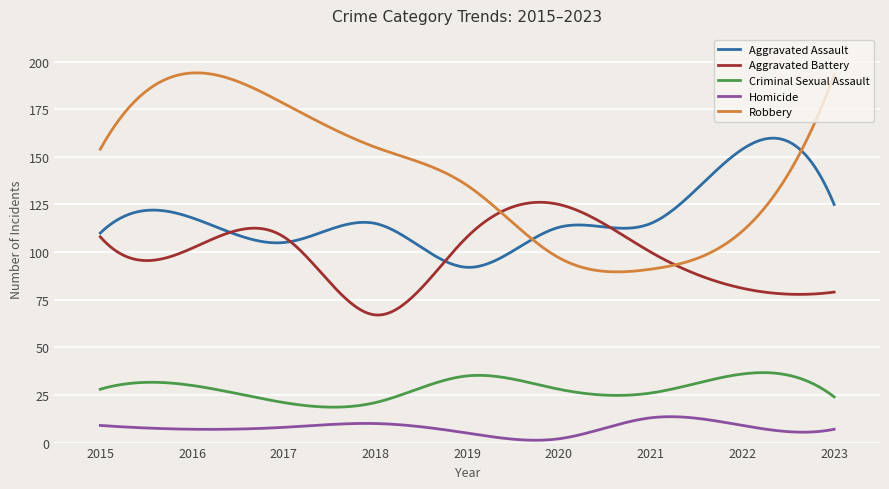

True or false: Criminal Sexual Assault and Robbery cross at least once.

False